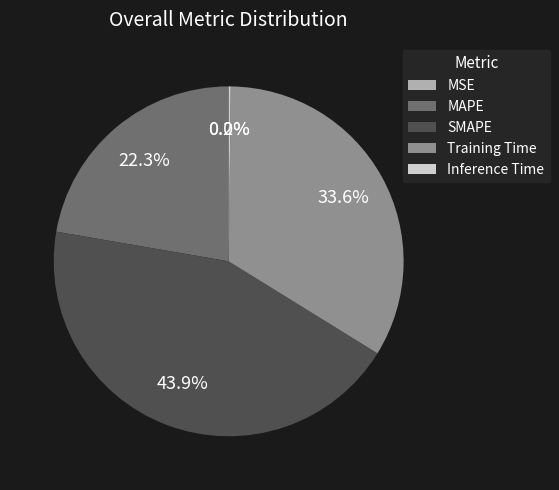

How much of the chart is everything except SMAPE?

56.1%